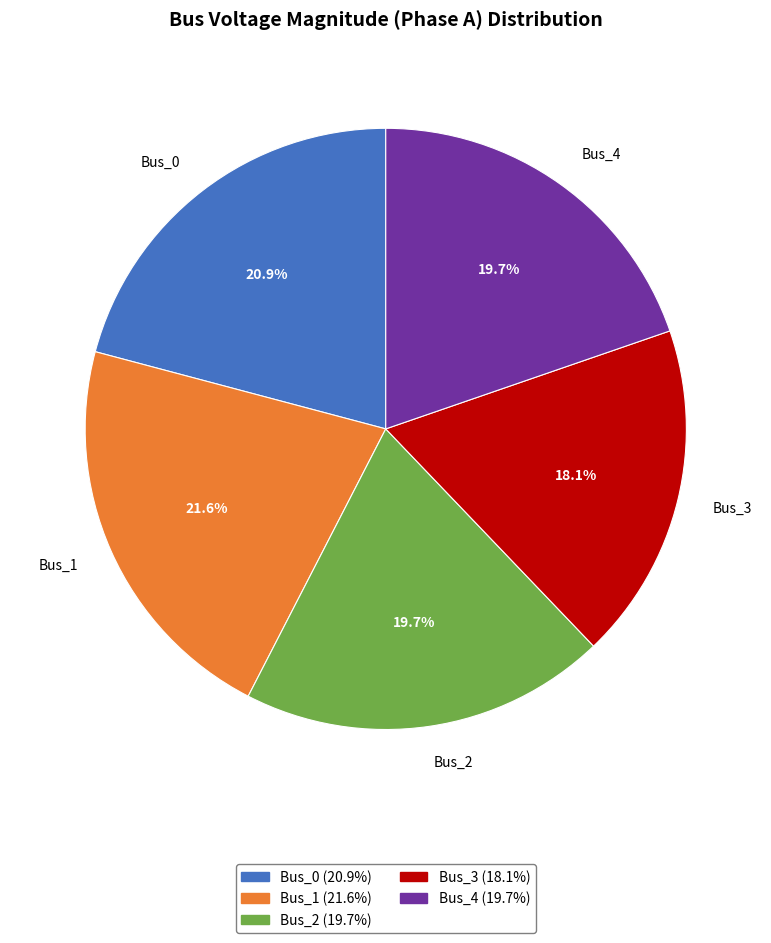

To the nearest percent, what is the average slice percentage?

20%